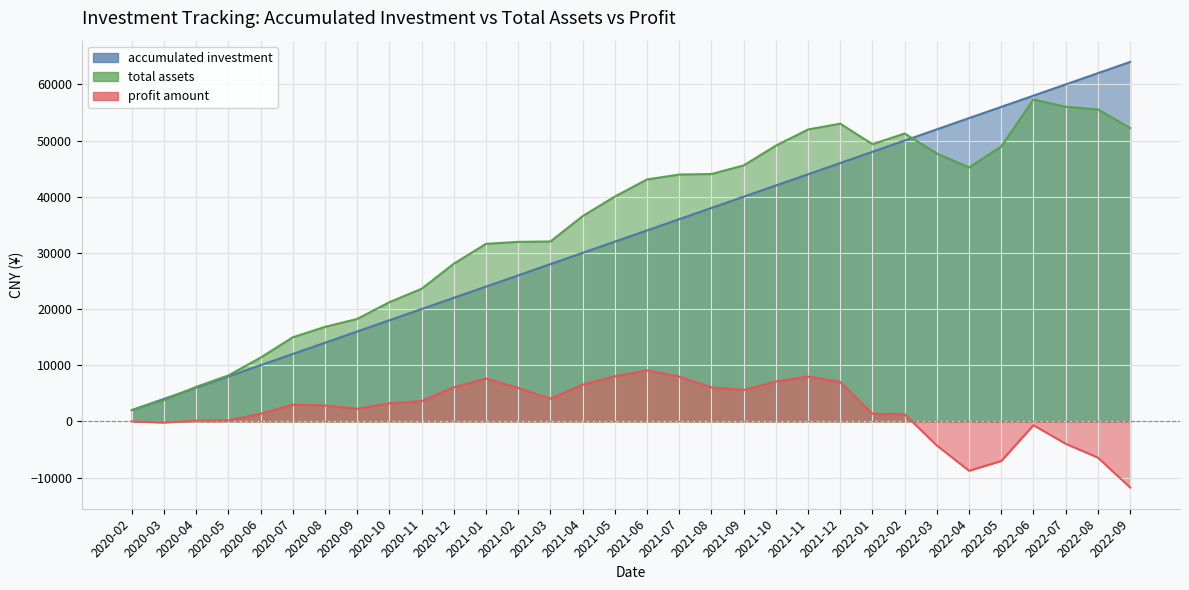

What is the difference between the maximum and second lowest values in the accumulated investment series?

60000.0